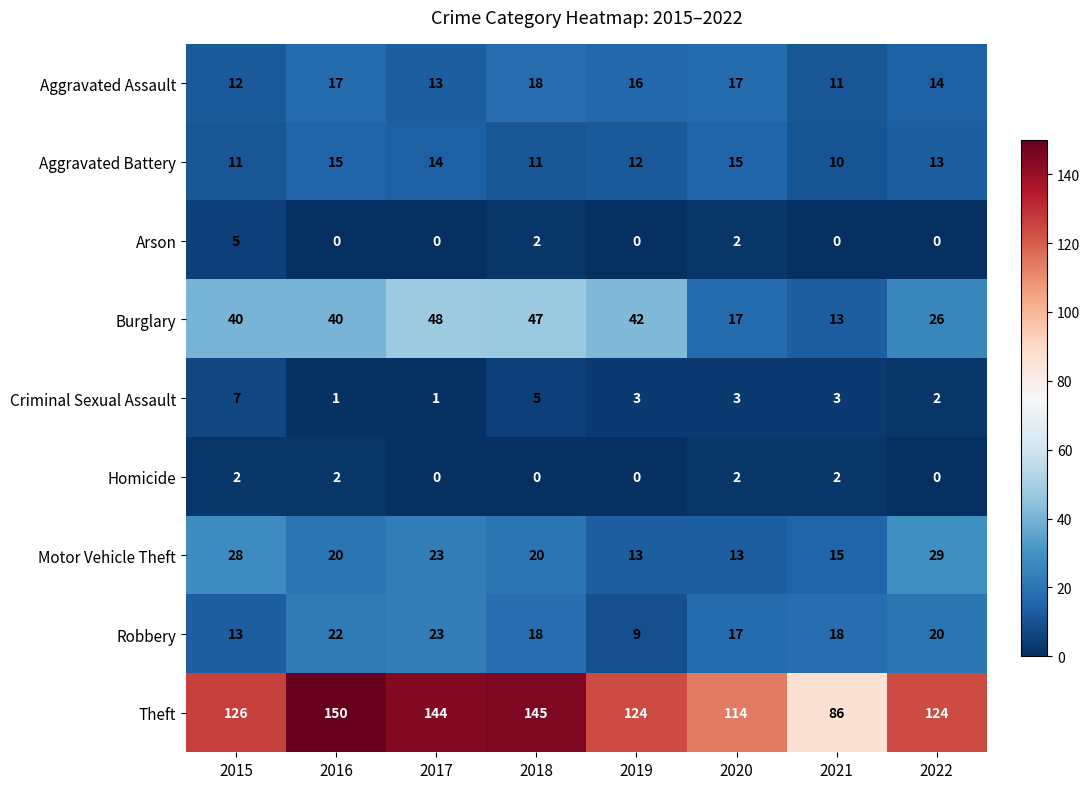

What is the difference between the second highest and second lowest values in the Aggravated Assault series?

5